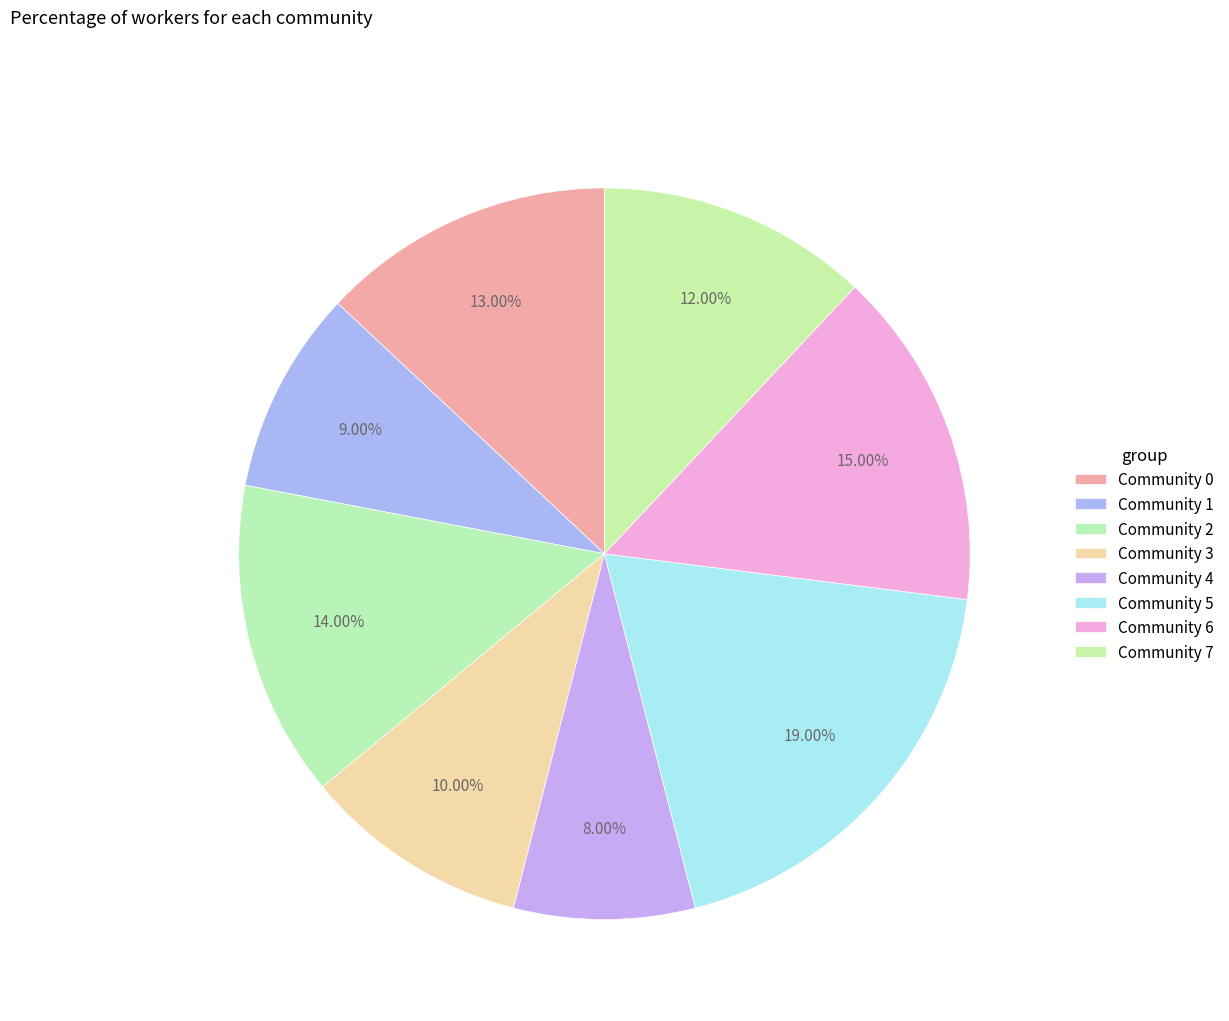

How many slices are in this pie chart?

8